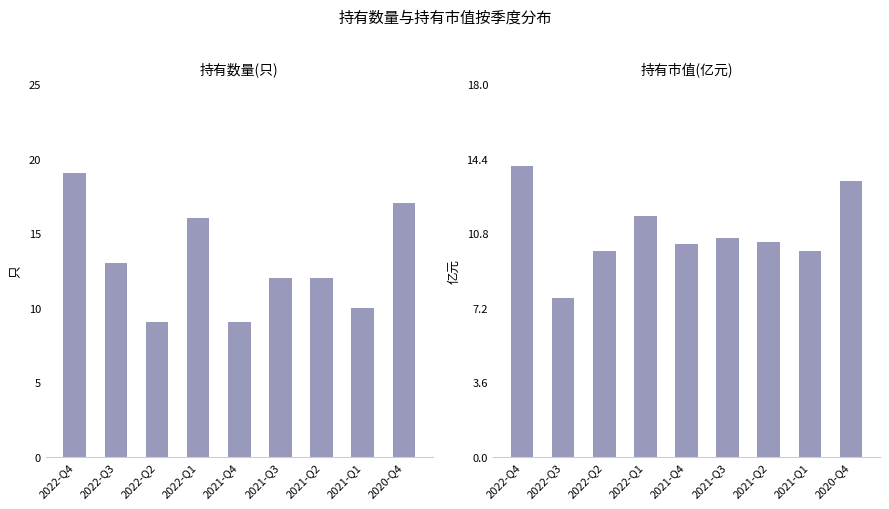

How many bars are there in total?

18